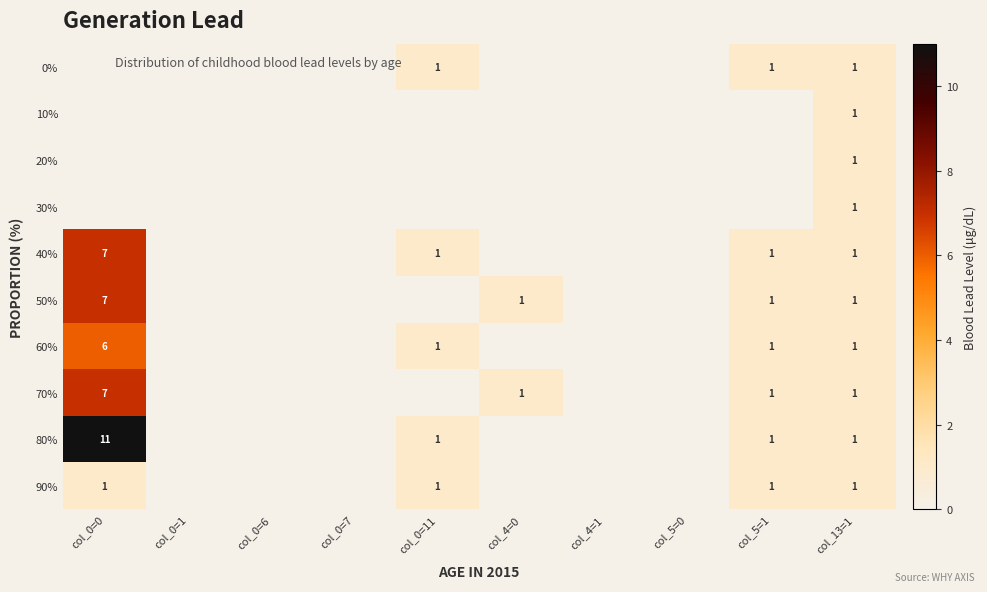

Is it true that 20% equals 0 at col_13=1?

False